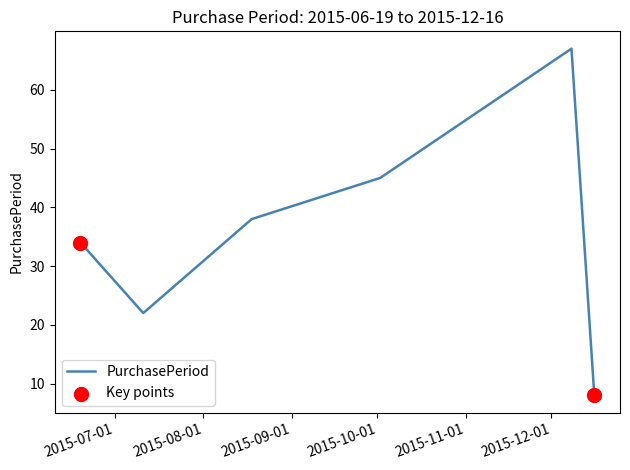

What is the sum of all values?

214